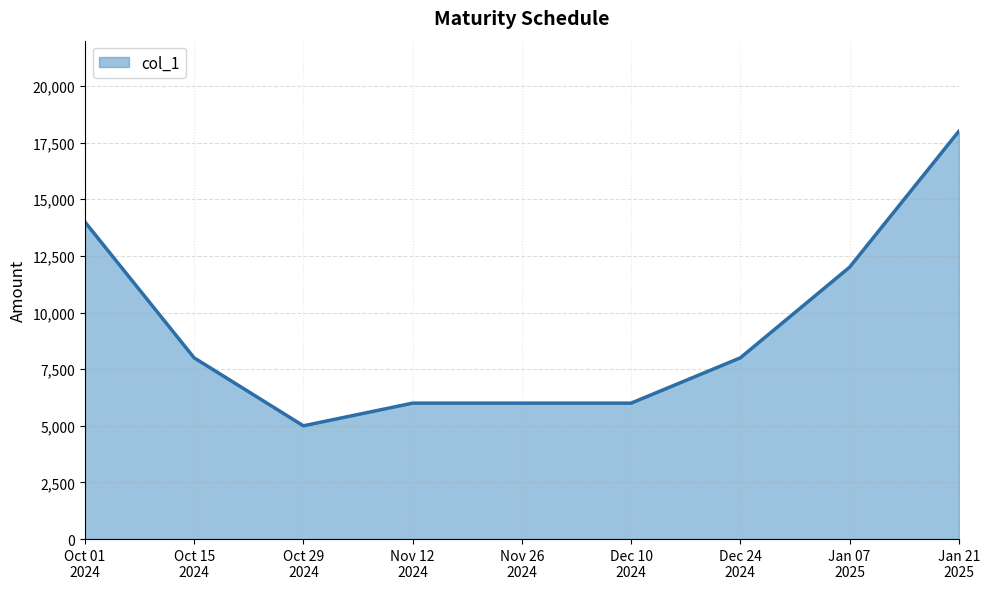

What is the minimum value shown in the chart?

5000